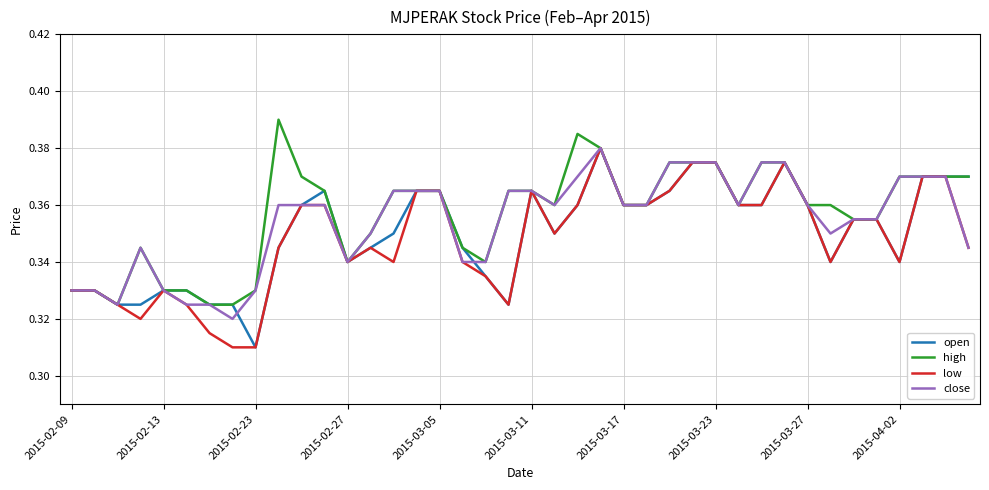

Does the chart have visible grid lines?

Yes